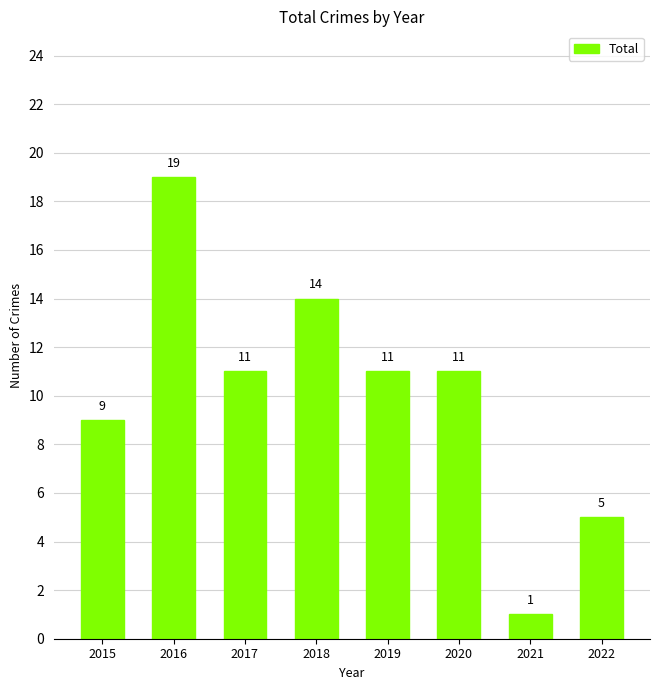

How many bars are there in total?

8